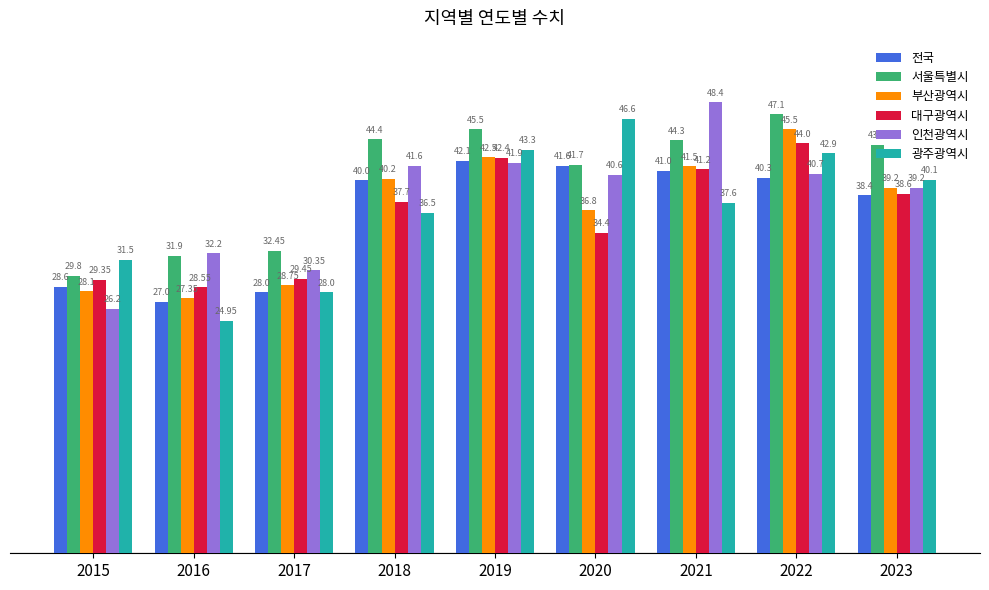

Which label corresponds to the largest value in the chart?

2021